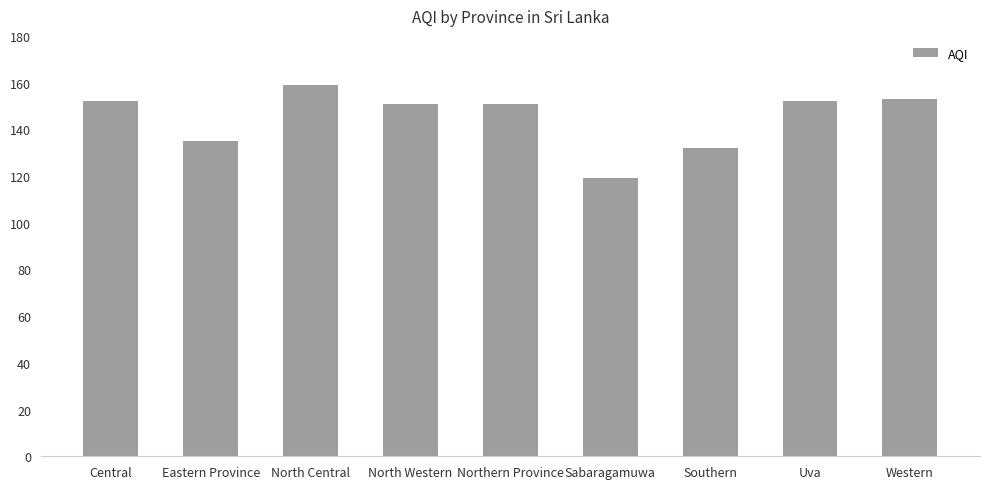

What value does the data have at Central?

152